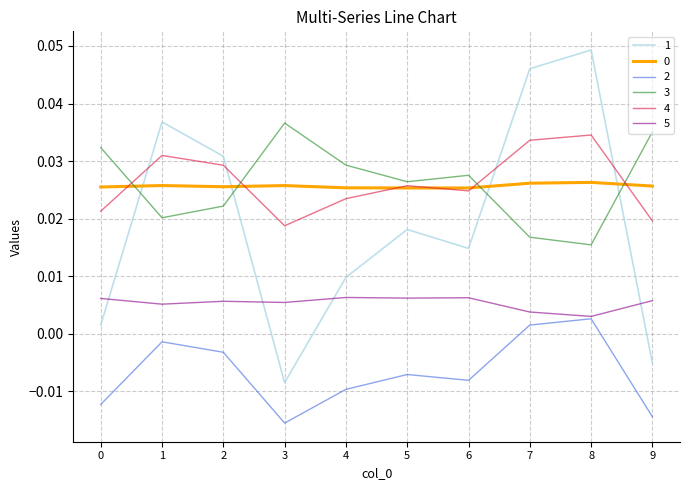

Between 2 and 8, which series saw the biggest shift?

1